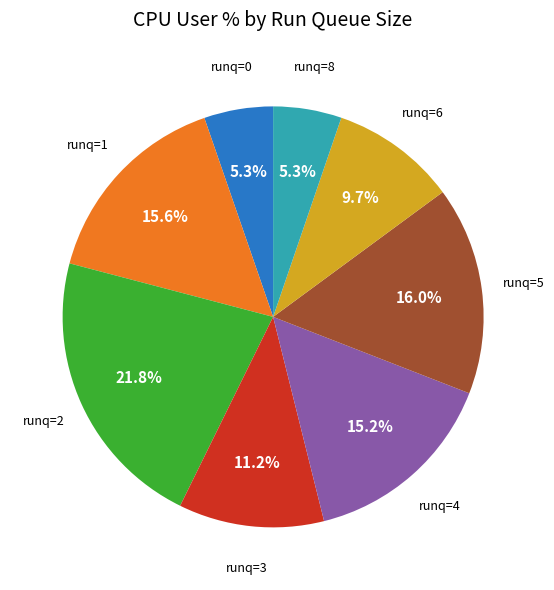

Does any single category account for the majority?

No